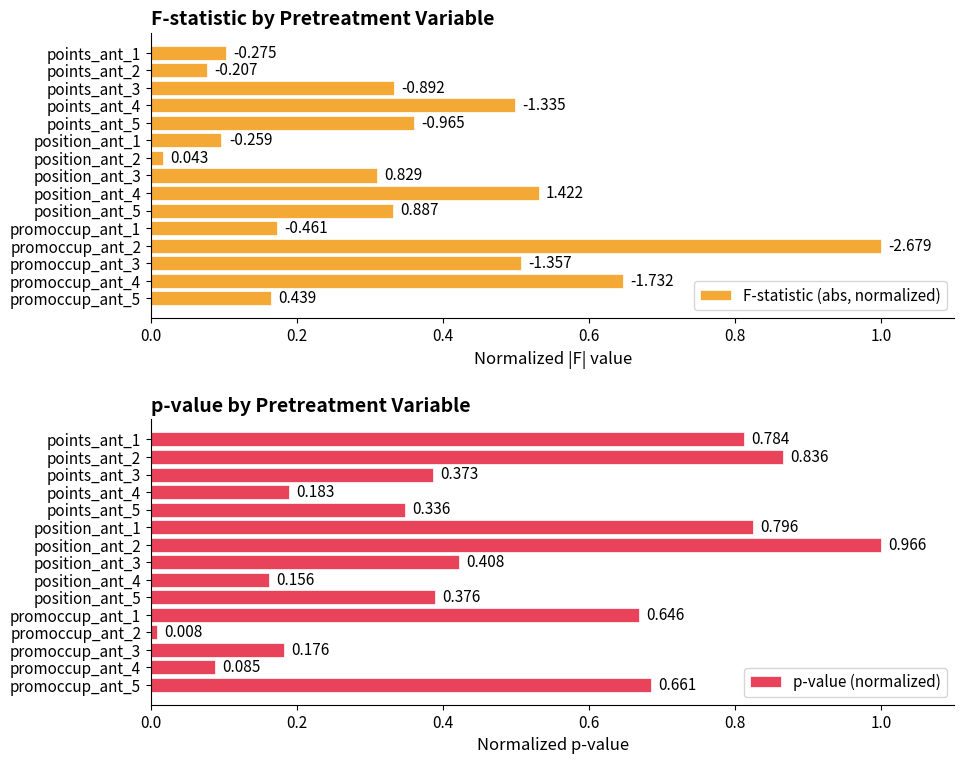

Is the value of p-value (normalized) at points_ant_2 greater than the value of F-statistic (abs, normalized) at promoccup_ant_5?

Yes